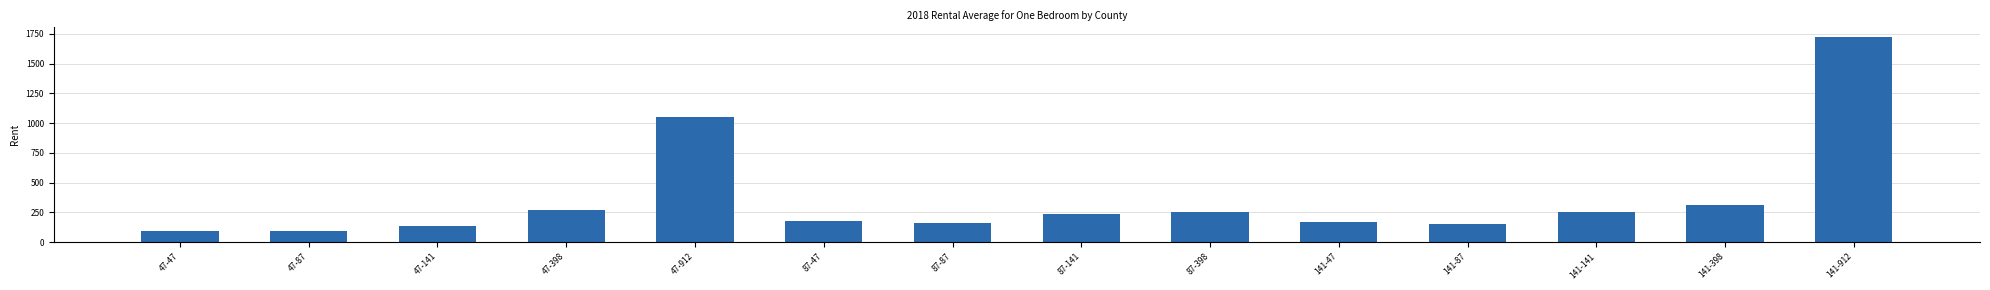

What is the sum of all values?

5061.3